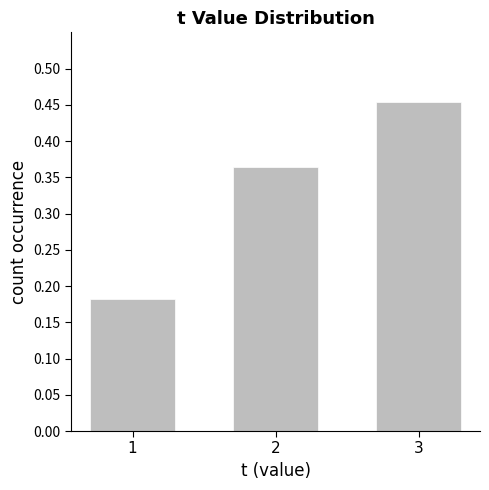

What is the difference between the maximum and minimum values?

0.3